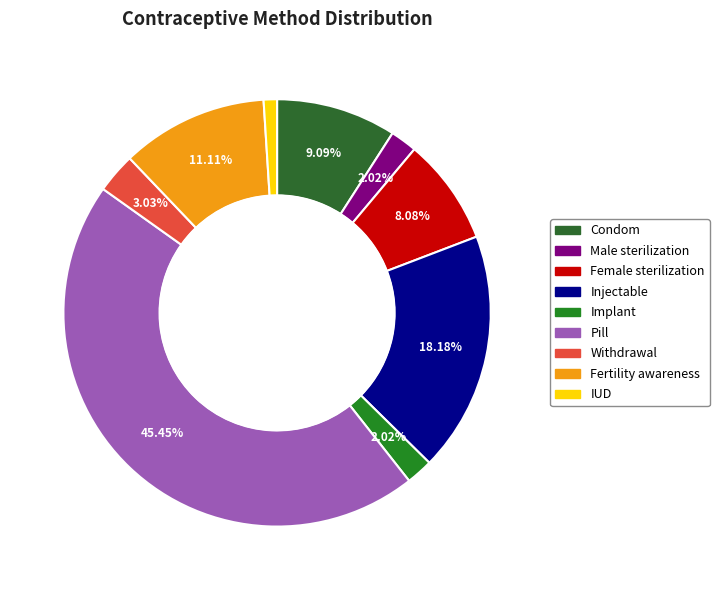

To the nearest percent, what portion does Pill represent?

45%